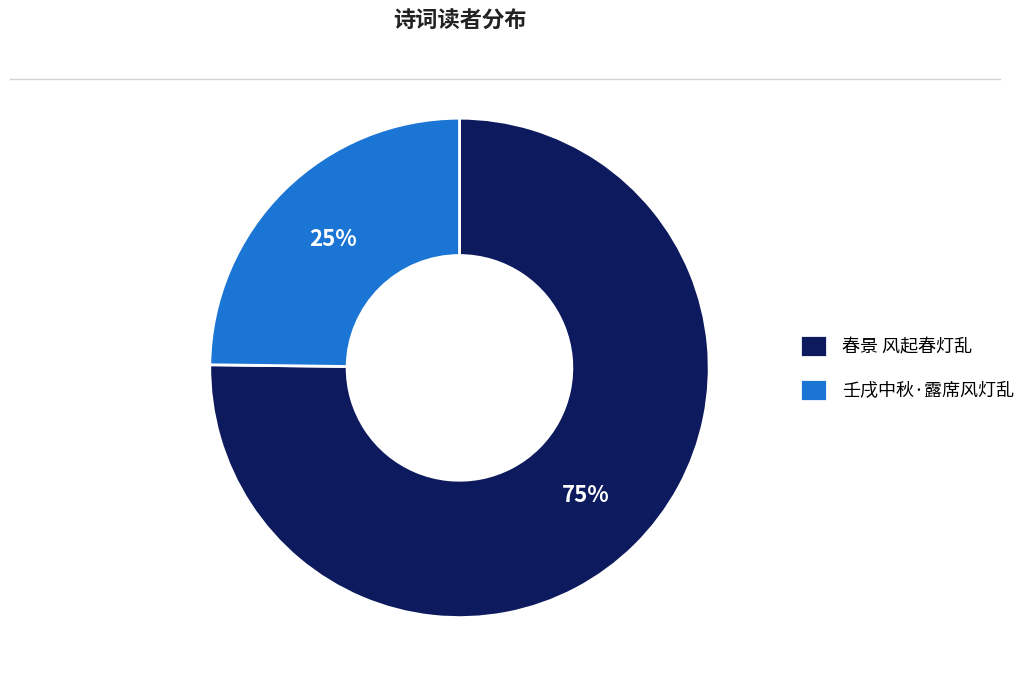

The 春景 风起春灯乱 slice represents 75% of the pie. True or false?

True